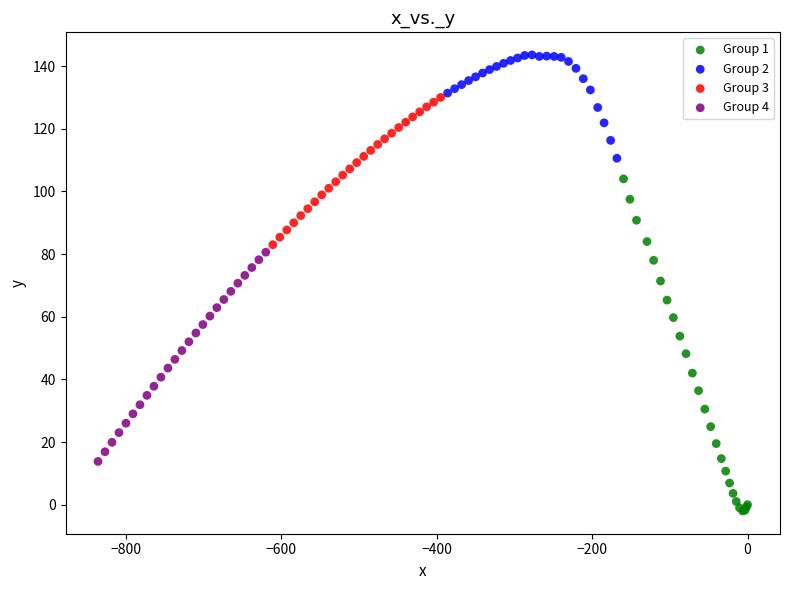

Which series has the widest spread of Y values?

Group 1